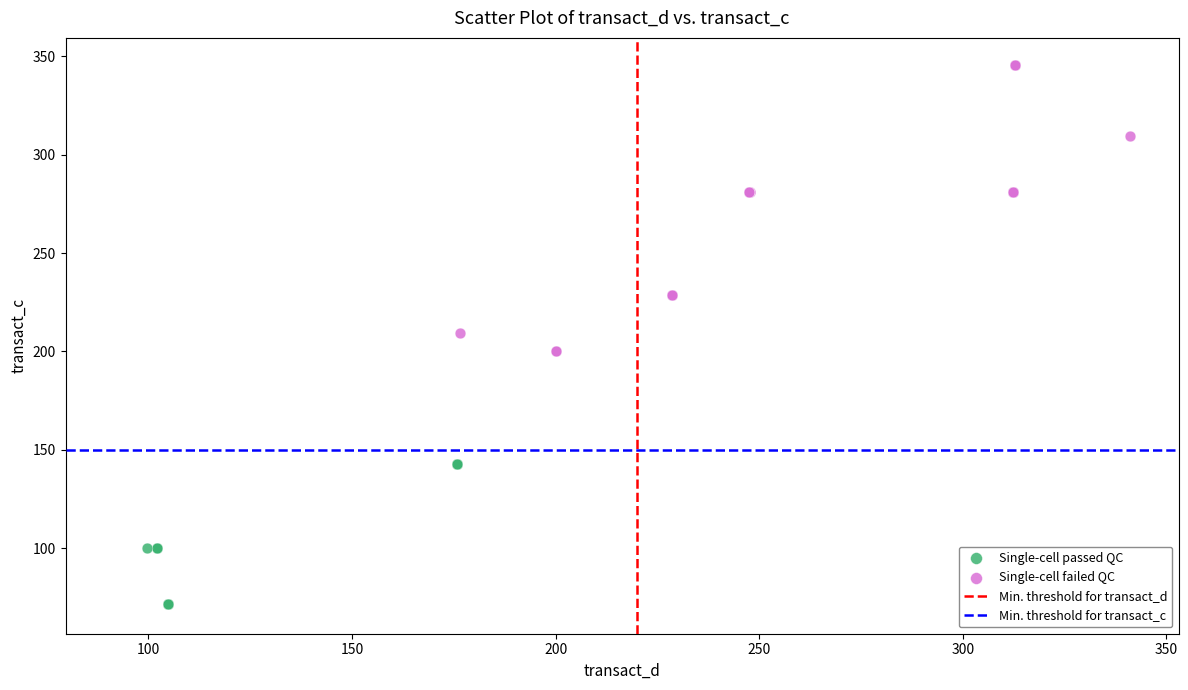

Which series contains the lowest Y value?

Single-cell passed QC